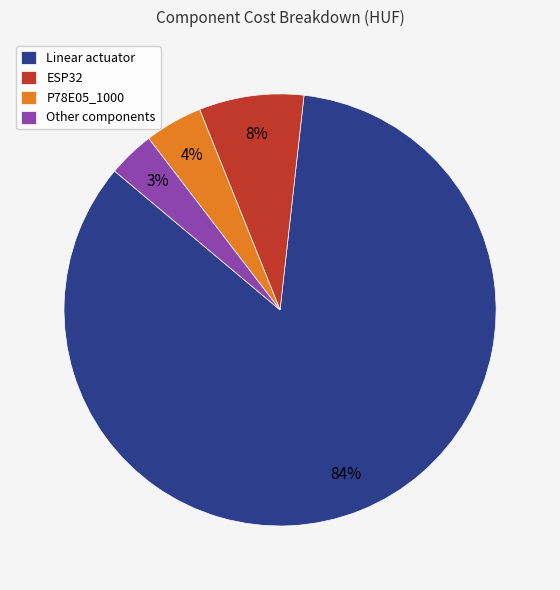

What is the smallest slice in the pie chart?

Other components